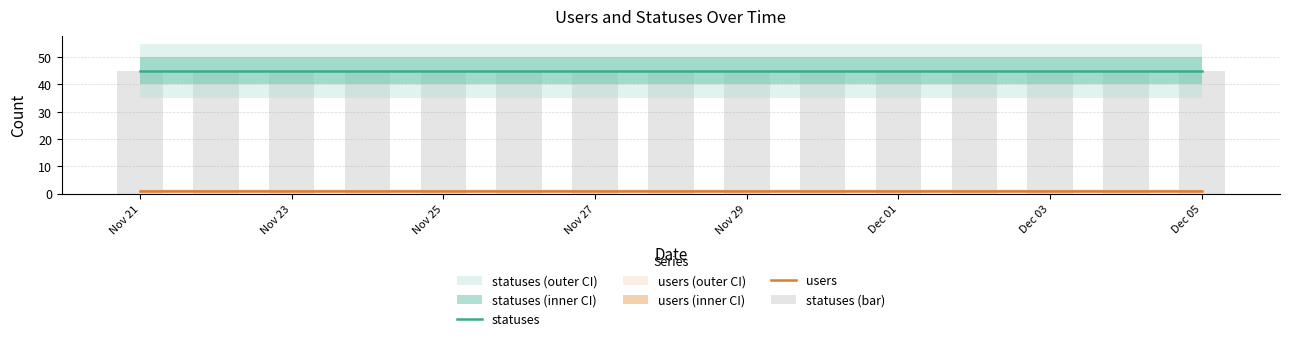

What is the smallest value displayed?

1